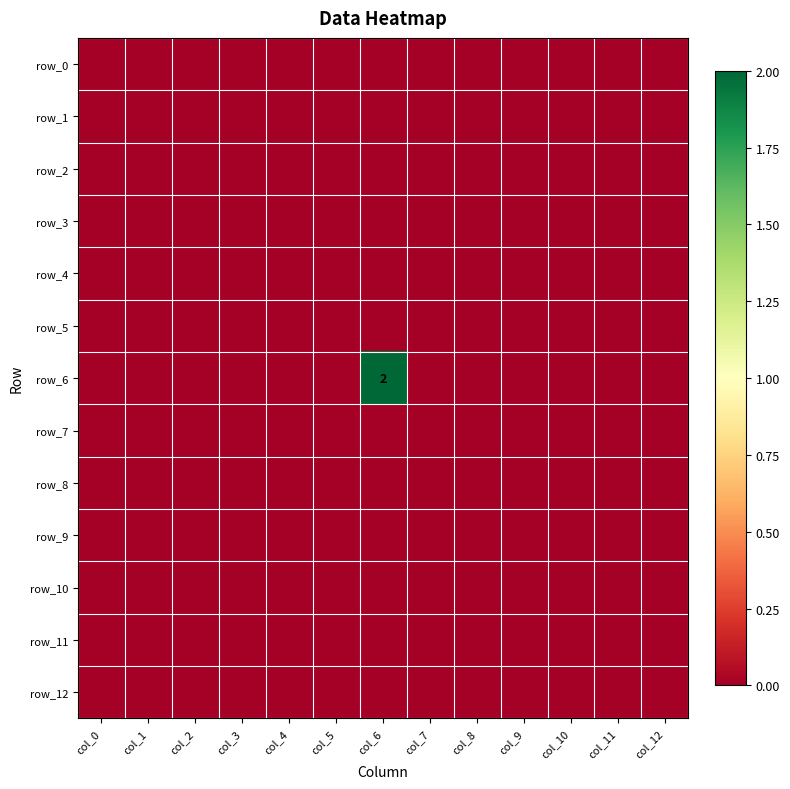

Reading left to right, what are all the values shown in this chart?

row_0: 0	0	0	0	0	0	0	0	0	0	0	0	0
row_1: 0	0	0	0	0	0	0	0	0	0	0	0	0
row_2: 0	0	0	0	0	0	0	0	0	0	0	0	0
row_3: 0	0	0	0	0	0	0	0	0	0	0	0	0
row_4: 0	0	0	0	0	0	0	0	0	0	0	0	0
row_5: 0	0	0	0	0	0	0	0	0	0	0	0	0
row_6: 0	0	0	0	0	0	2	0	0	0	0	0	0
row_7: 0	0	0	0	0	0	0	0	0	0	0	0	0
row_8: 0	0	0	0	0	0	0	0	0	0	0	0	0
row_9: 0	0	0	0	0	0	0	0	0	0	0	0	0
row_10: 0	0	0	0	0	0	0	0	0	0	0	0	0
row_11: 0	0	0	0	0	0	0	0	0	0	0	0	0
row_12: 0	0	0	0	0	0	0	0	0	0	0	0	0